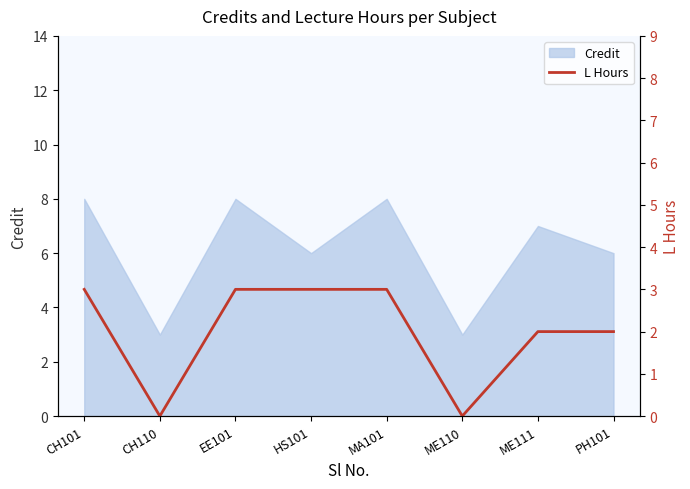

The value of Credit at CH101 is 8. True or false?

True